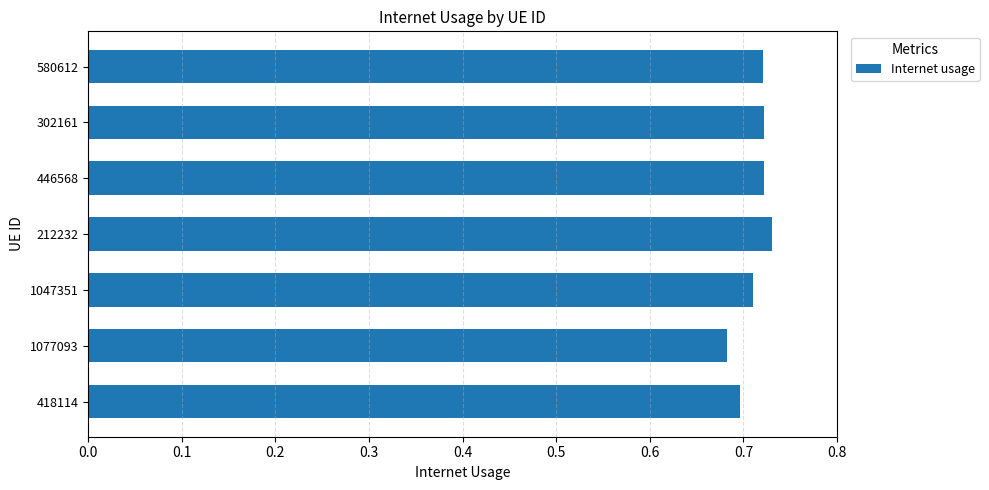

What is the sum of the values at 302161 and 1077093?

1.4